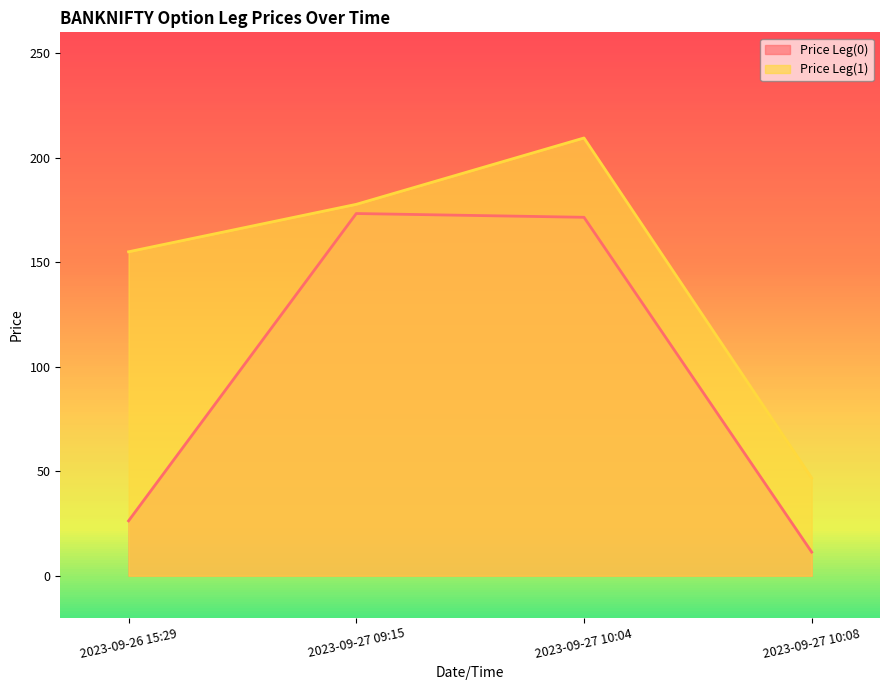

How many lines are shown in the chart?

2